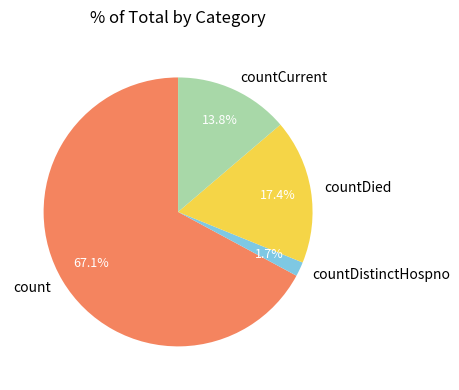

How many slices are in this pie chart?

4